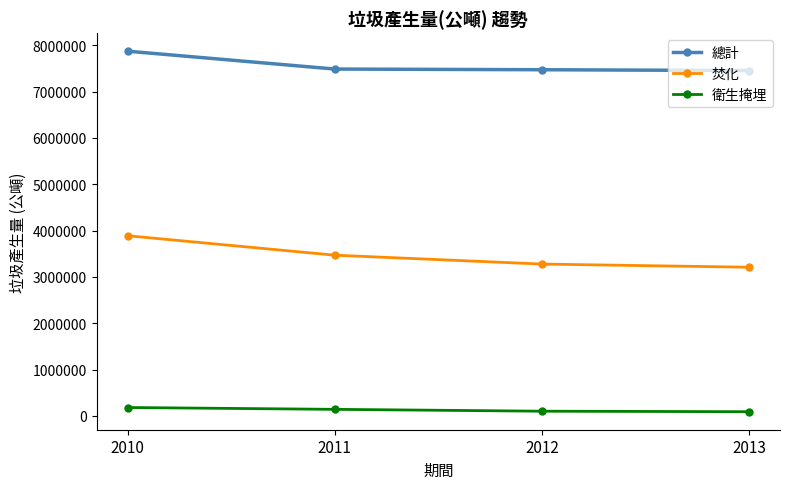

What is the approximate value of 焚化 at 2012, to the nearest 100?

3277300